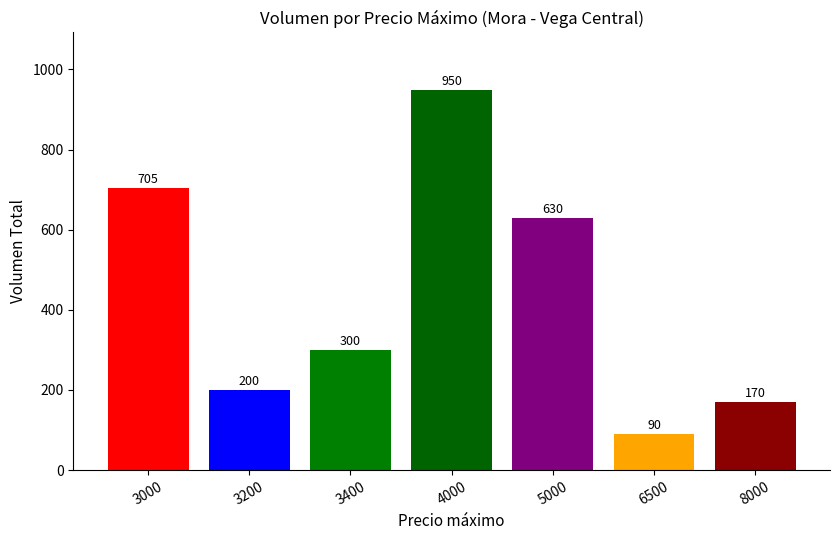

What is the minimum value shown in the chart?

90